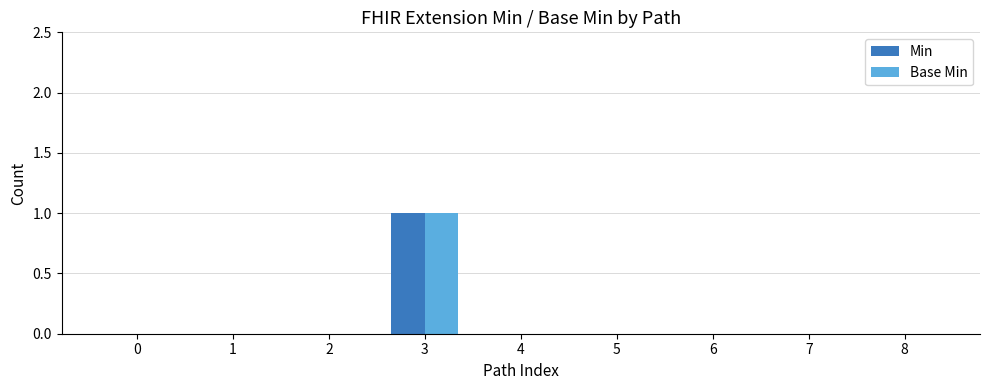

Is the value of Base Min at 3 greater than the value of Min at 7?

Yes